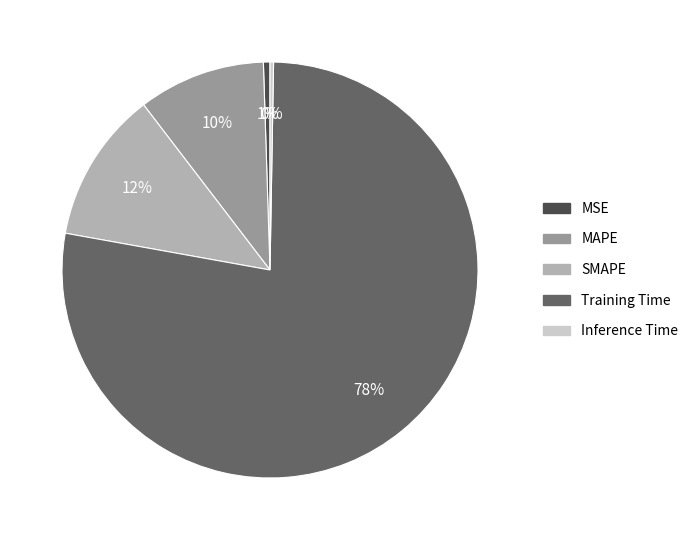

To the nearest percent, what percentage of the pie is SMAPE?

12%